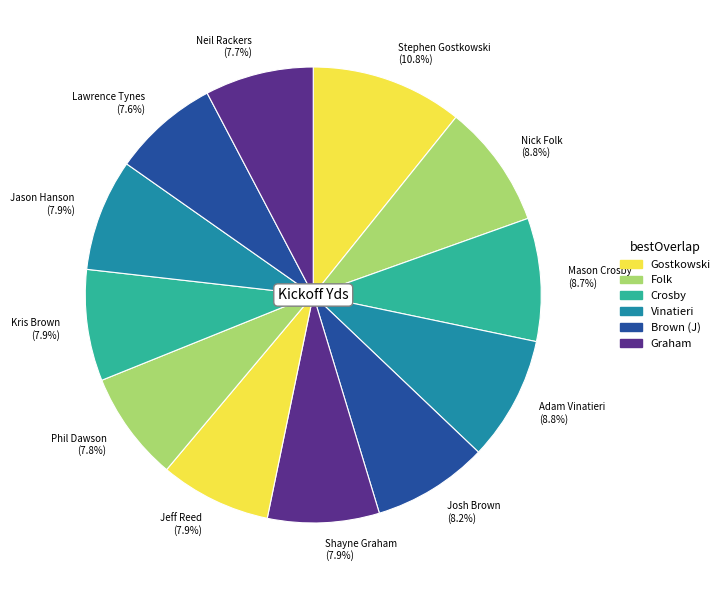

Approximately how many times larger is the value at Phil Dawson compared to Nick Folk?

0.9